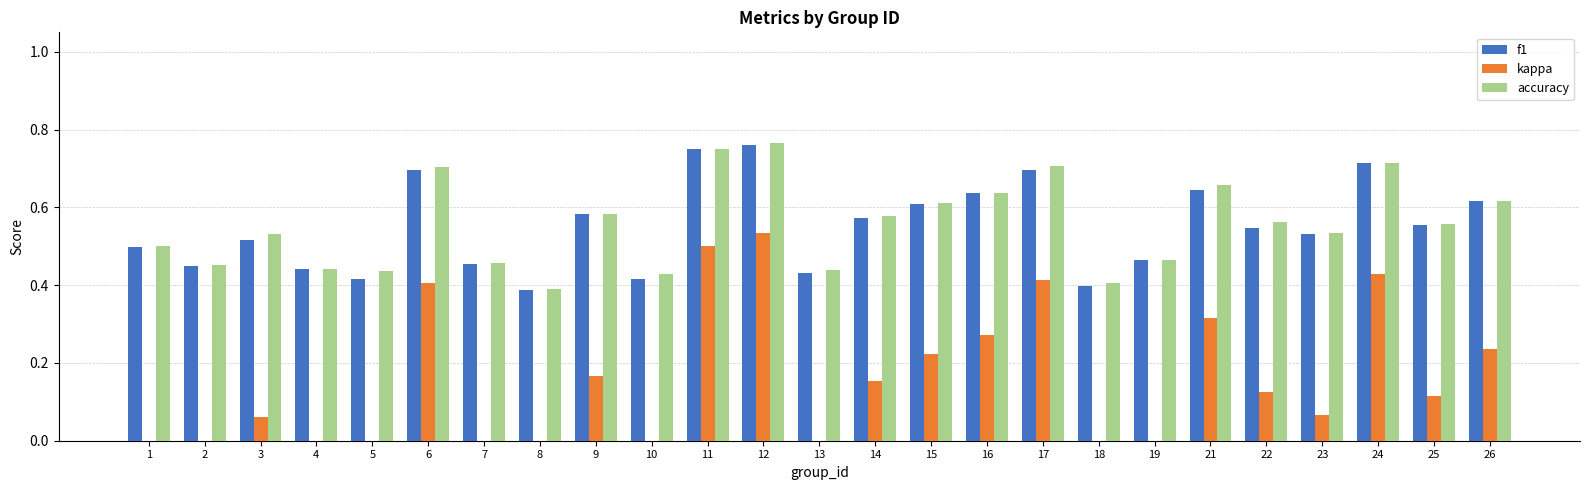

What is the sum of the accuracy values at 17 and 21?

1.4